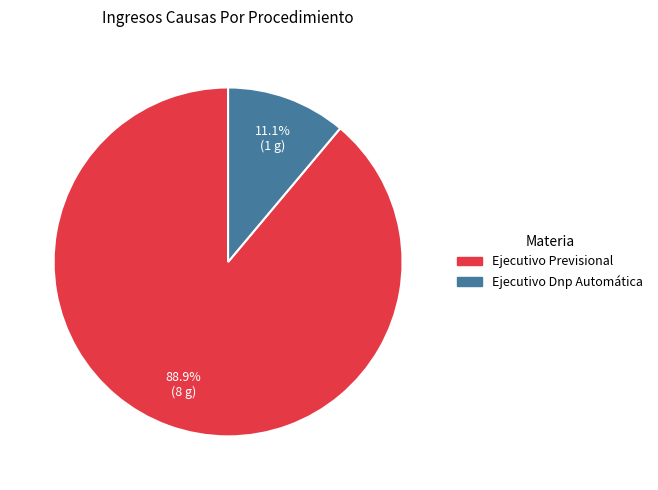

Is Ejecutivo Dnp Automática the majority of the pie?

No